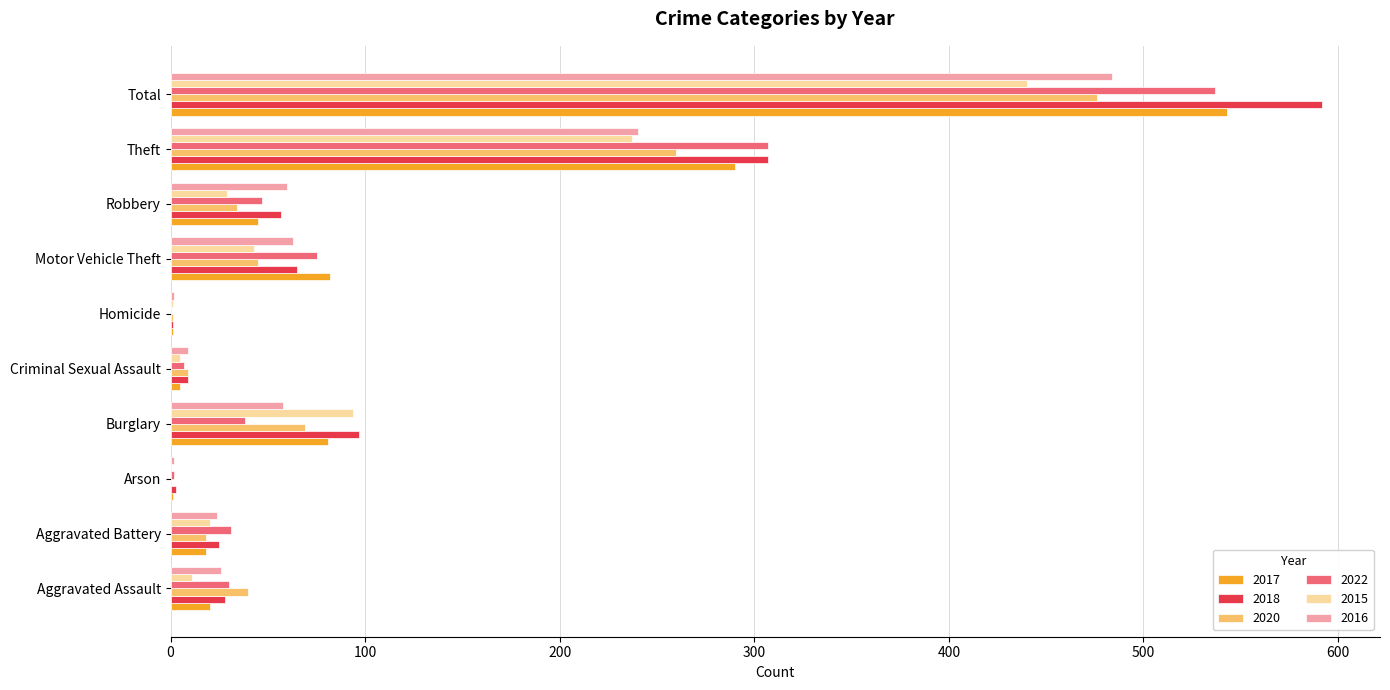

Read the 2022 value at Total, to the nearest 10.

540